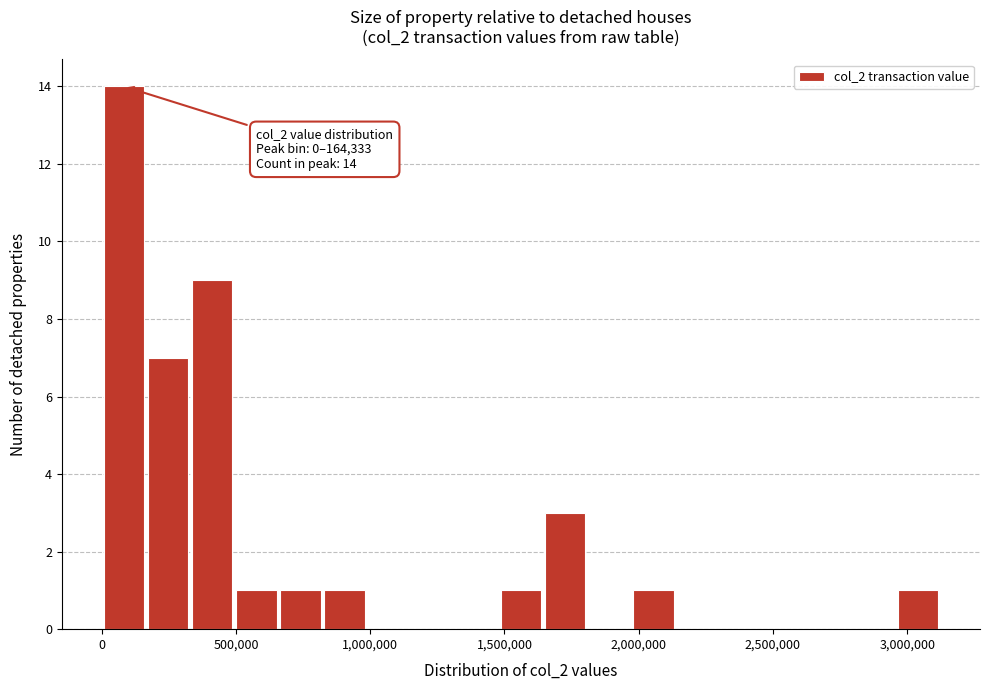

Around what value on the x-axis is the tallest bar? Give the approximate position of its centre, as read against the axis.

100000